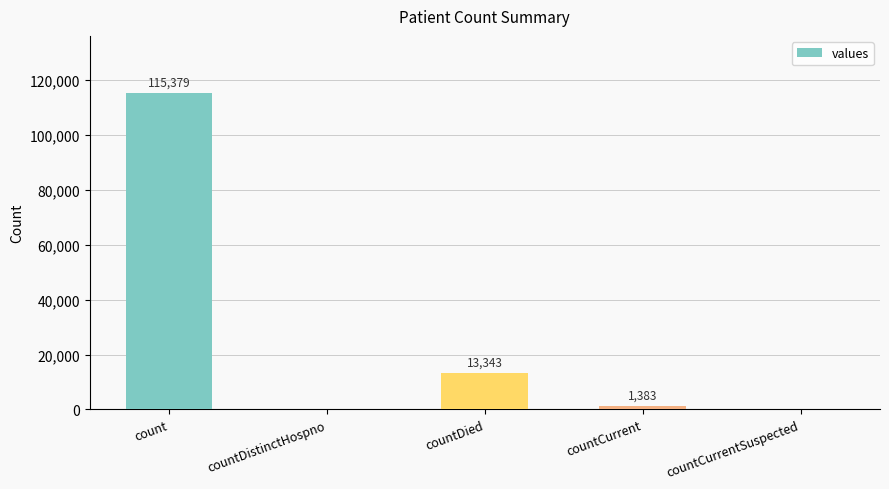

The chart shows a value of 13343 at countDied. True or false?

True